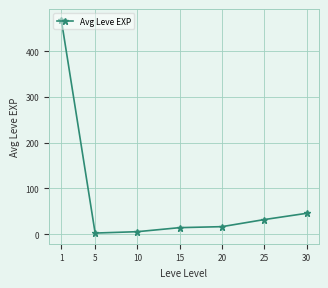

Is it true that the value at 25 is 31.8?

True